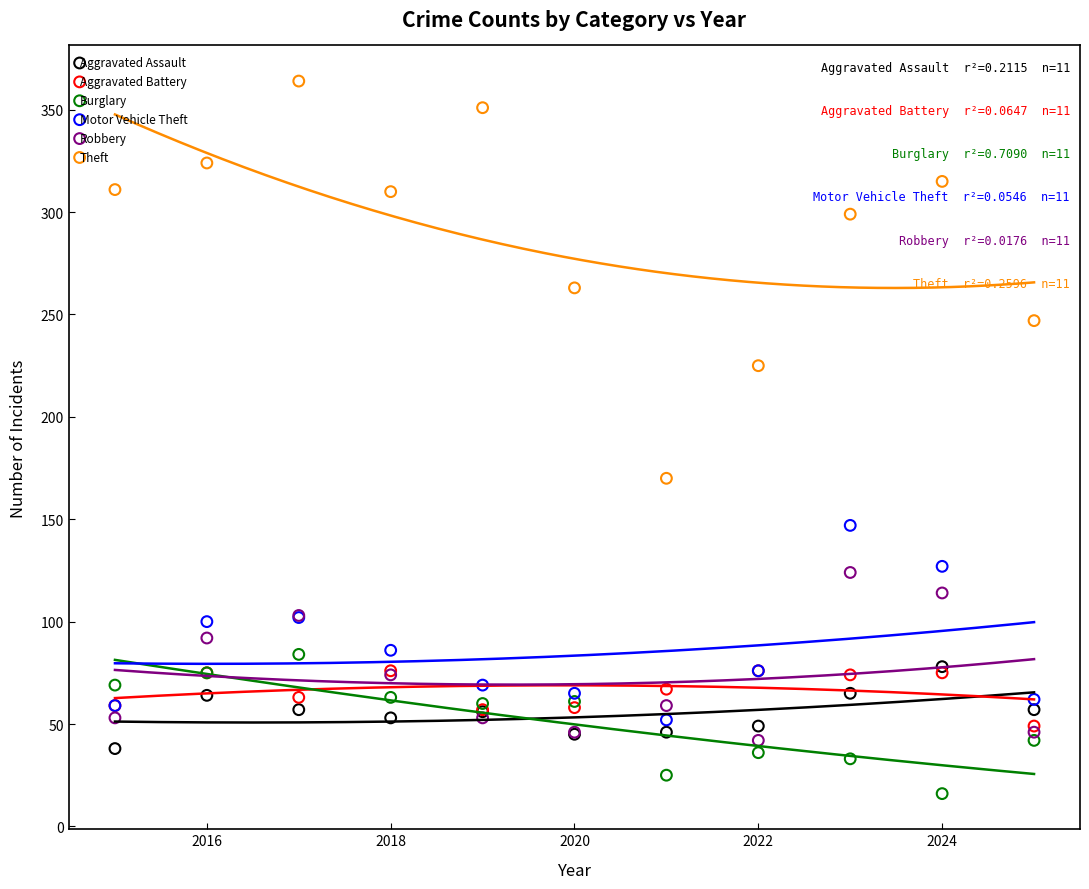

Across all series, what Y value is closest to 190?

170